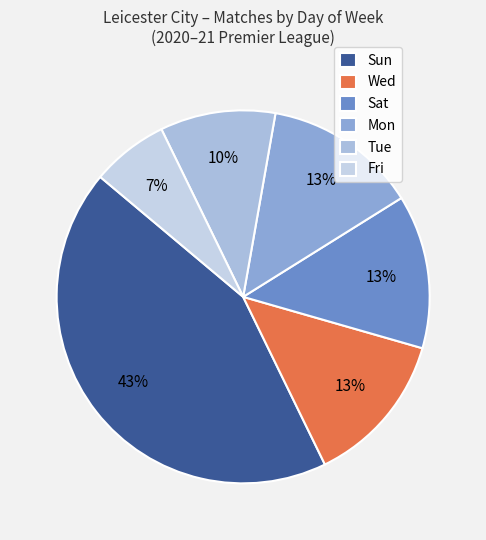

To the nearest percent, what portion does Mon represent?

13%